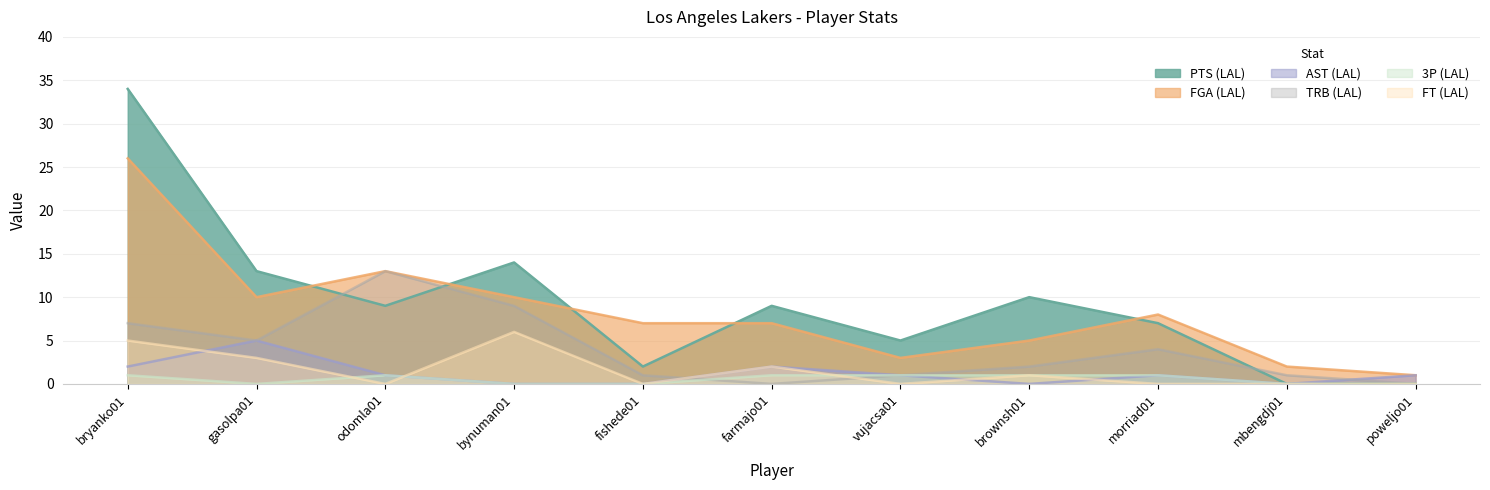

Count the number of data series in this chart.

6